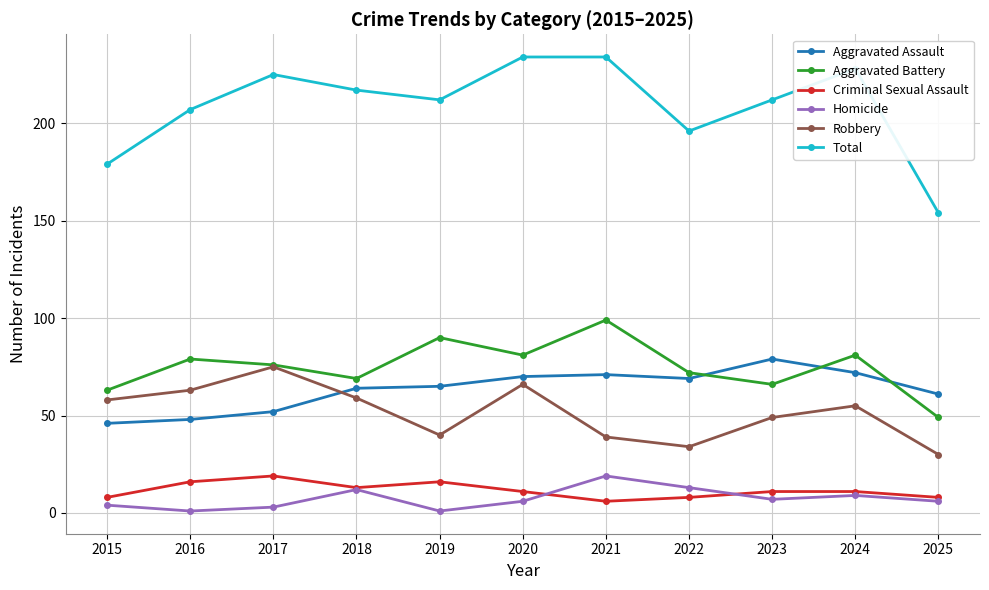

Which series has the largest total across all categories?

Total